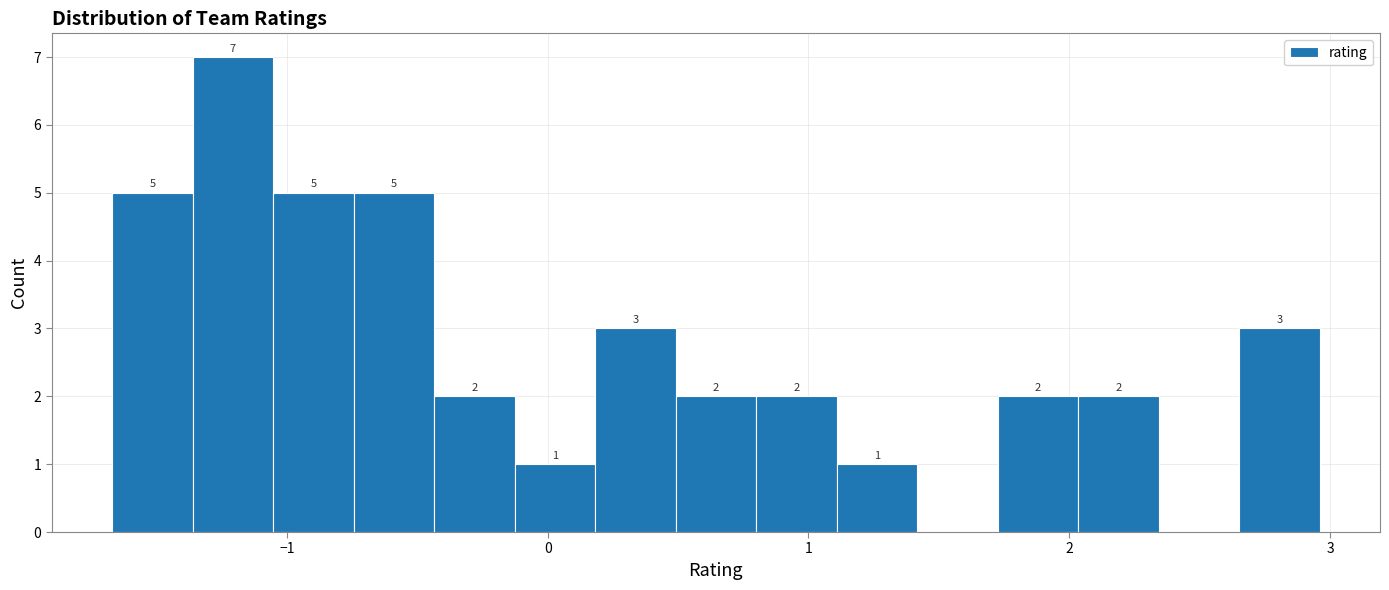

Read against the x-axis, roughly where is the centre of the tallest bar?

-1.2